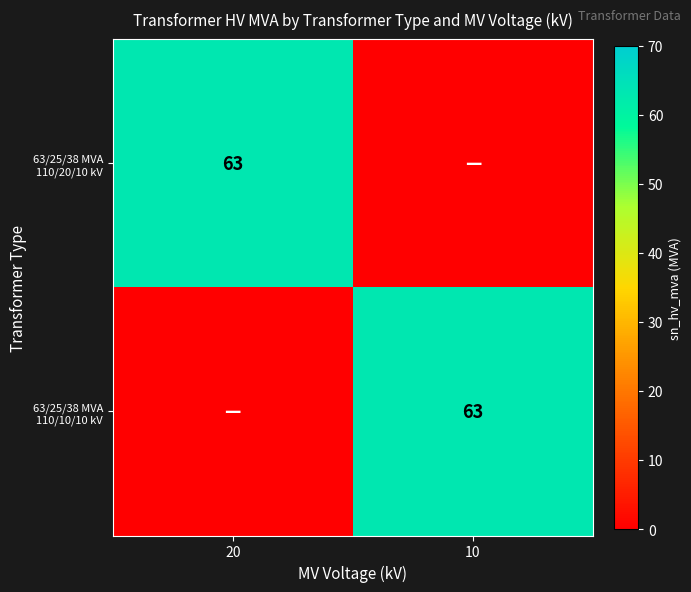

What is the spread (max minus min) of values at 20?

63